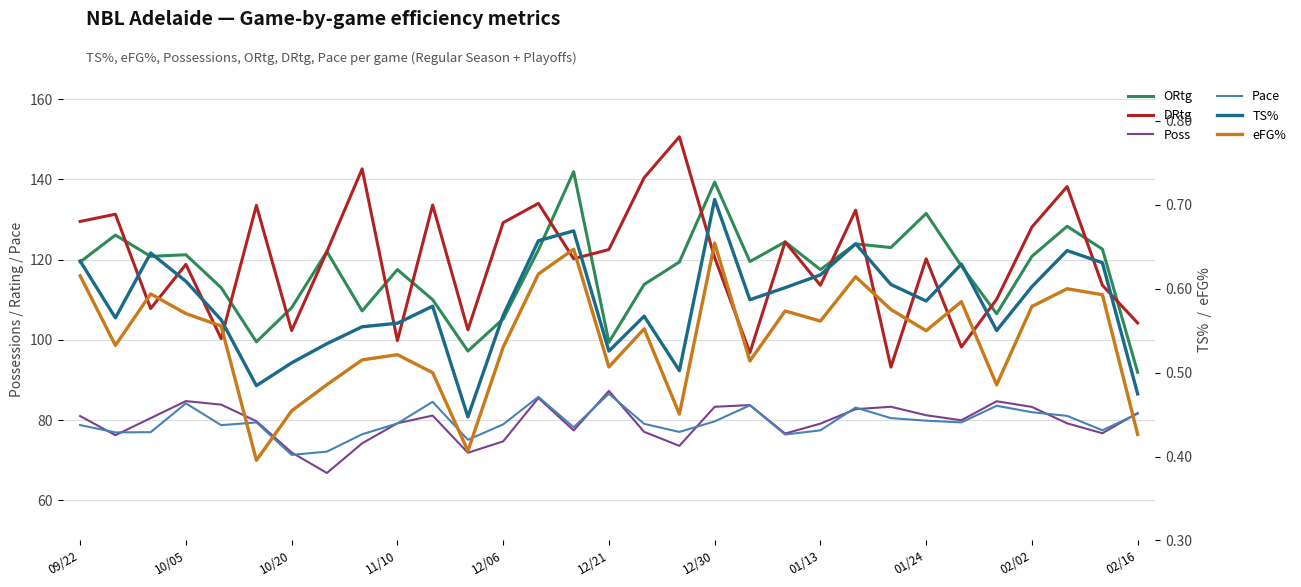

Where is Poss nearest to the value 77?

16